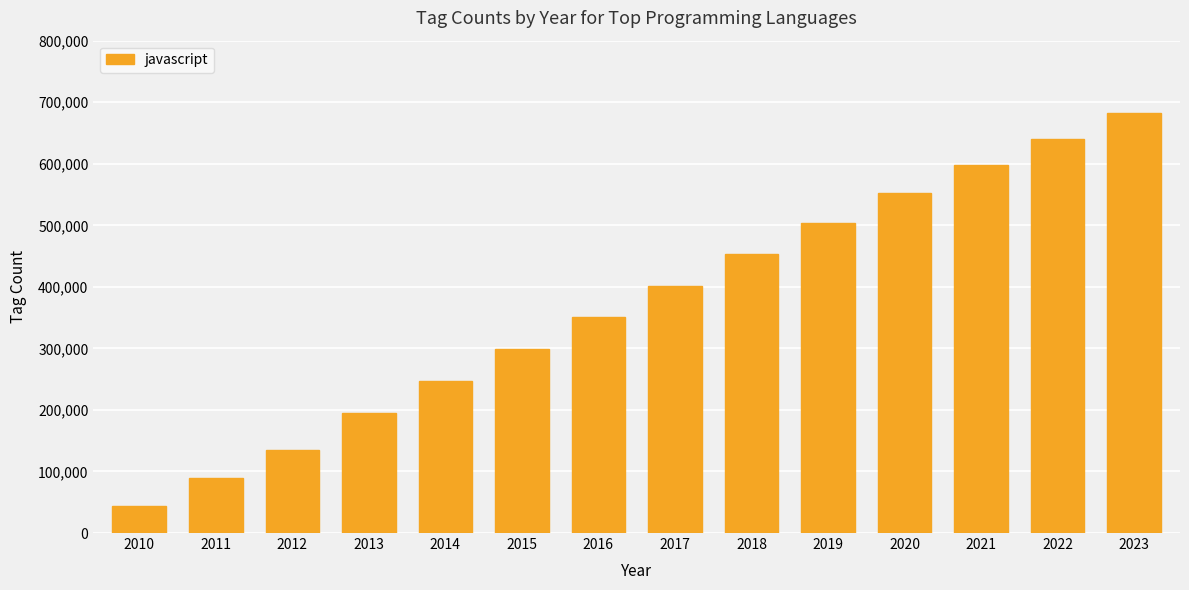

What is the difference between the values at 2018 and 2023?

229333